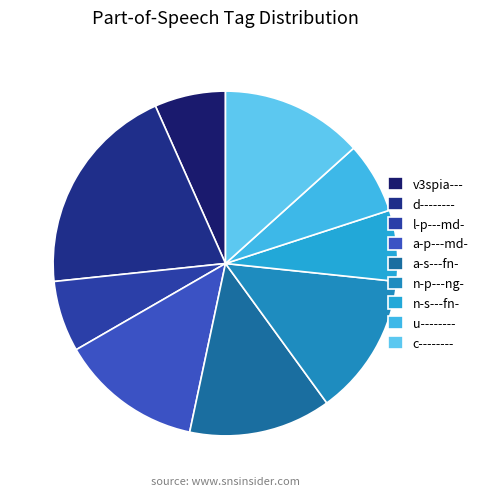

What percentage do a-s---fn- and n-s---fn- together represent?

20.0%